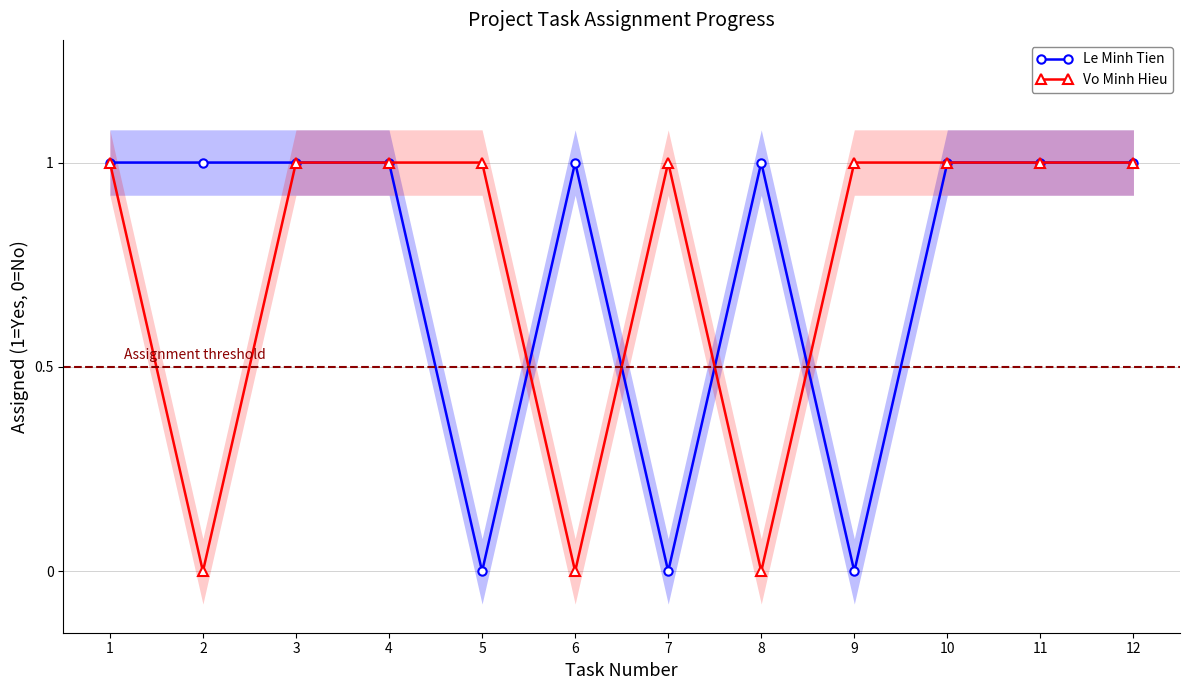

What is the average value of the Le Minh Tien series?

1